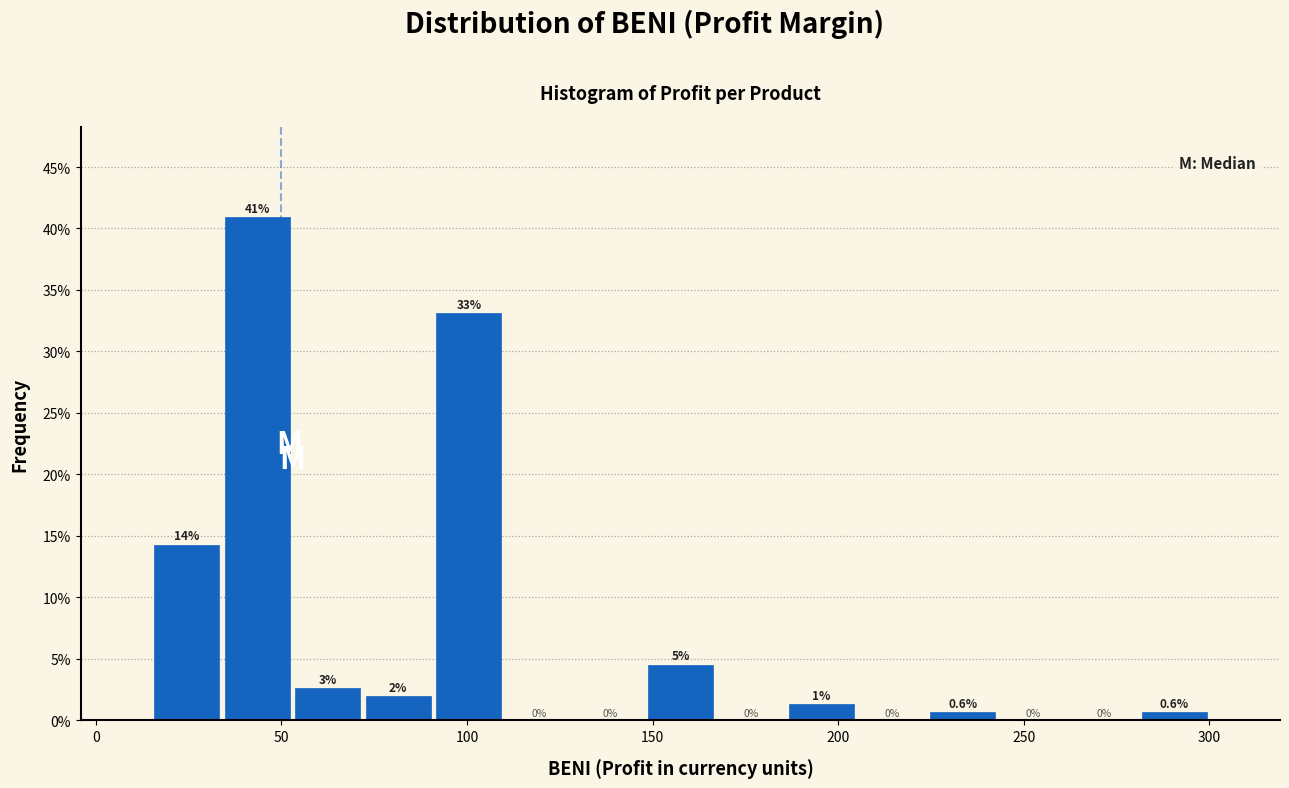

Around what value on the x-axis is the tallest bar? Give the approximate position of its centre, as read against the axis.

45